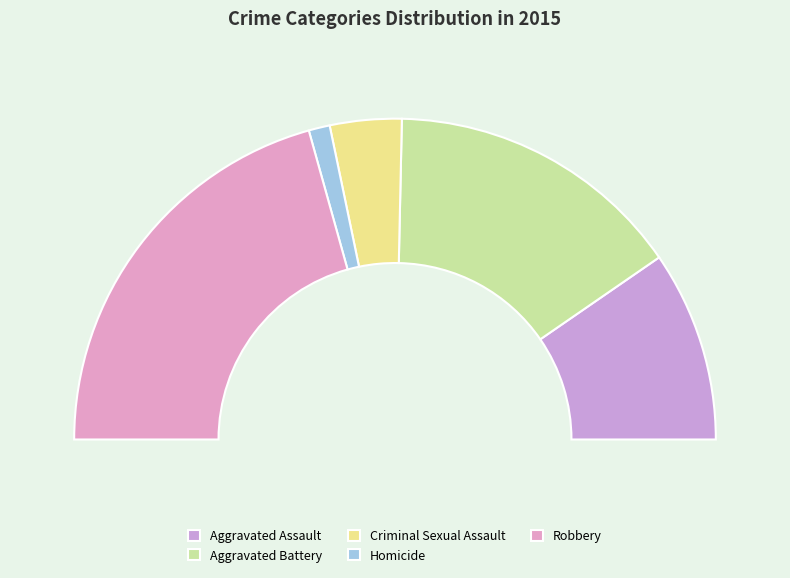

Between Criminal Sexual Assault and Aggravated Battery, which is larger?

Aggravated Battery